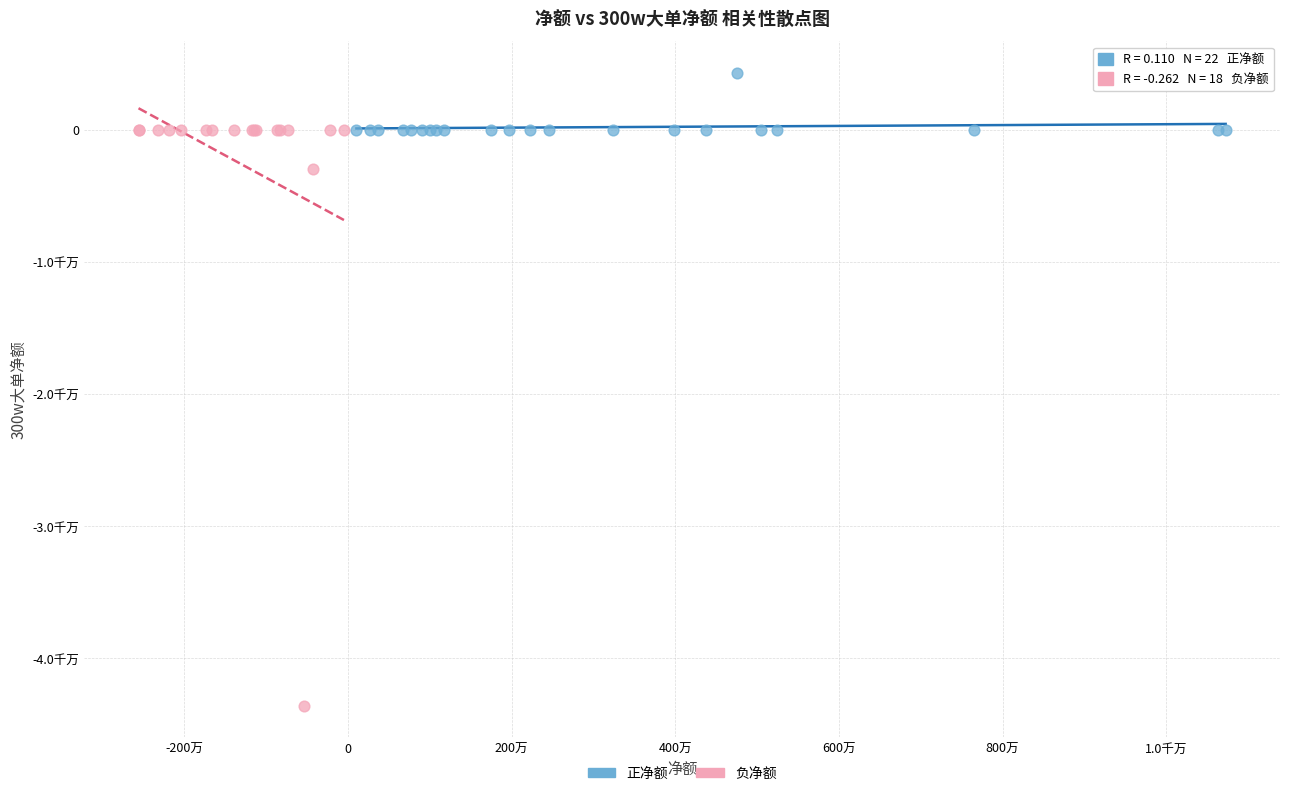

Which series has the largest Y range (max minus min)?

负净额